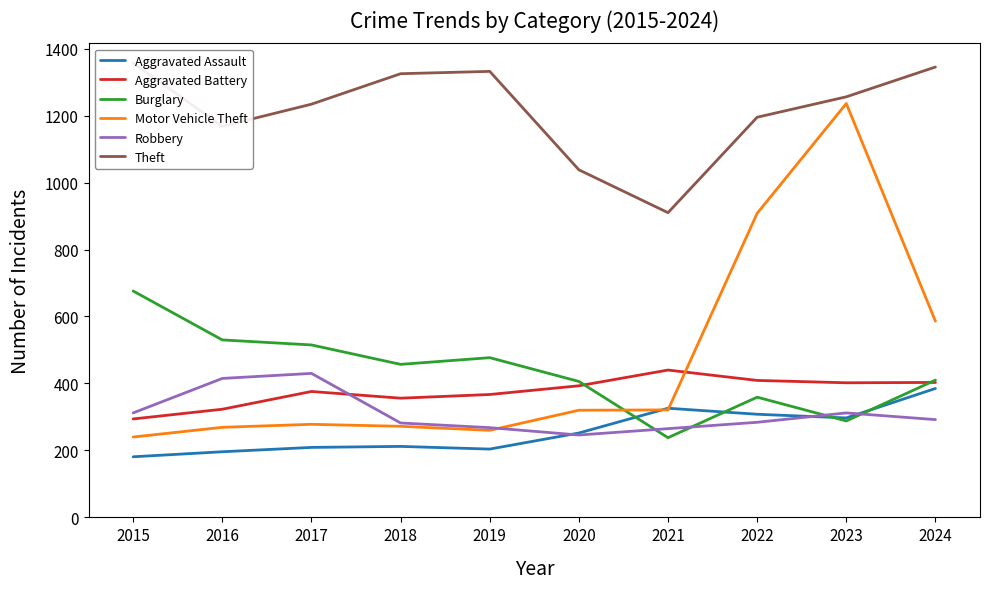

The Aggravated Battery series shows 531 at 2019. True or false?

False